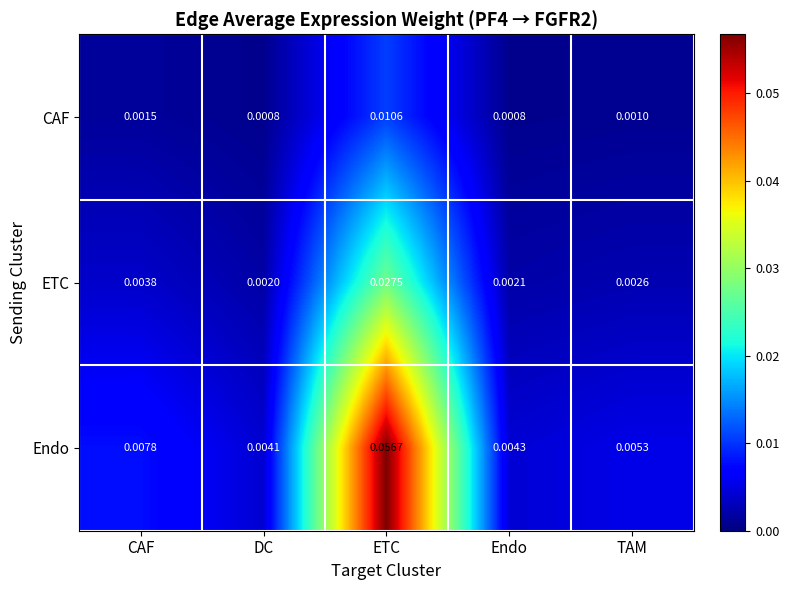

Which series has the largest range (max minus min)?

Endo